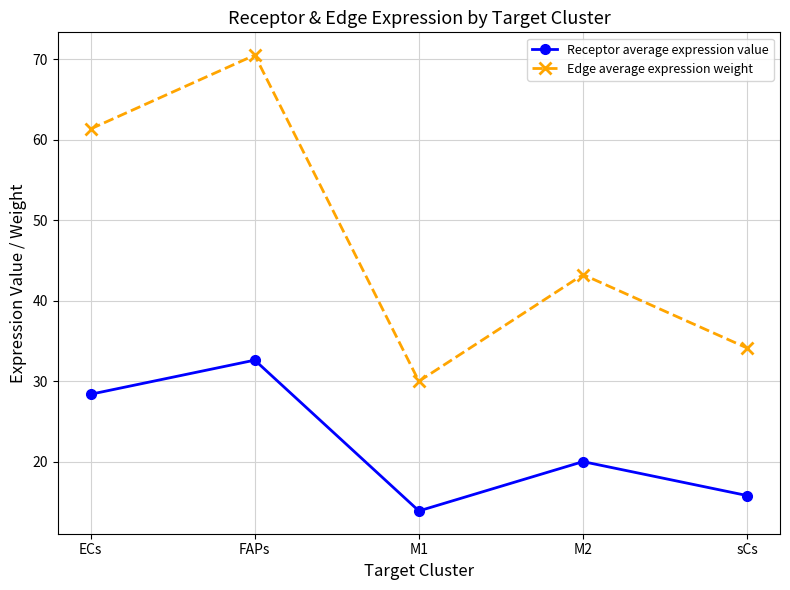

True or false: Receptor average expression value and Edge average expression weight cross at least once.

False